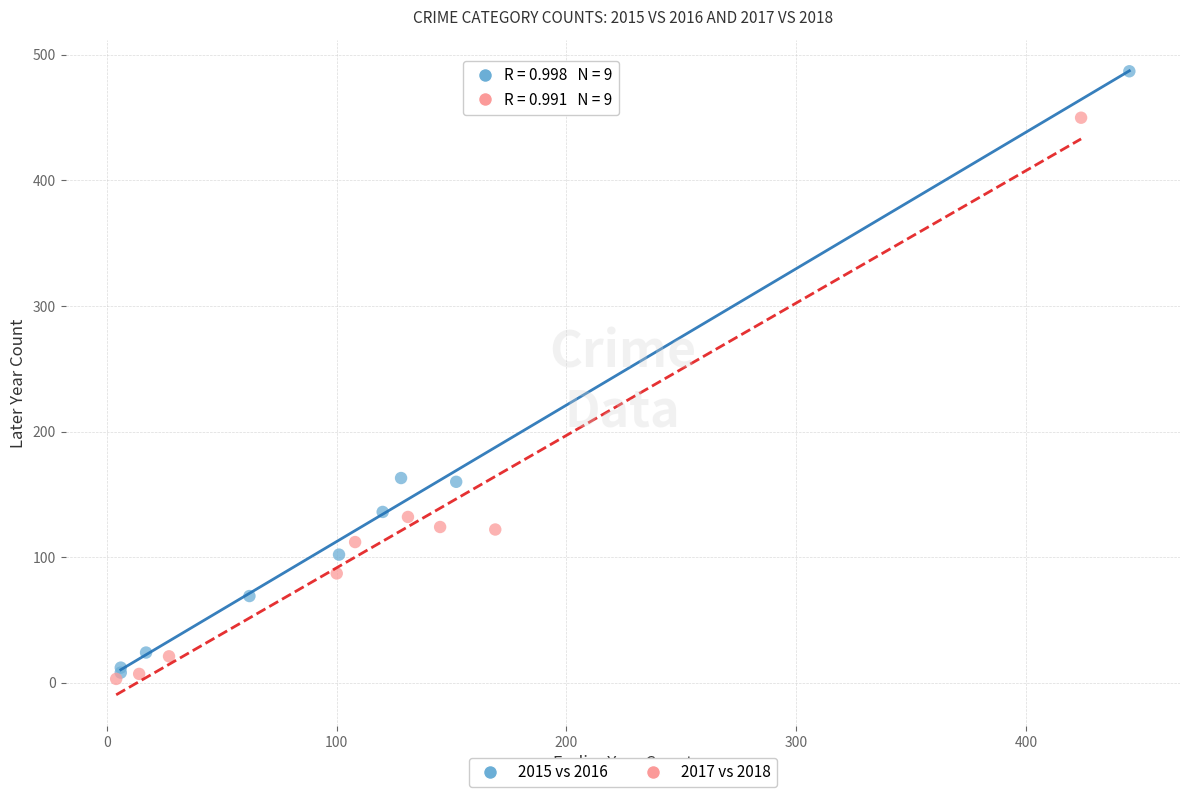

Which series has the widest spread of Y values?

2015 vs 2016